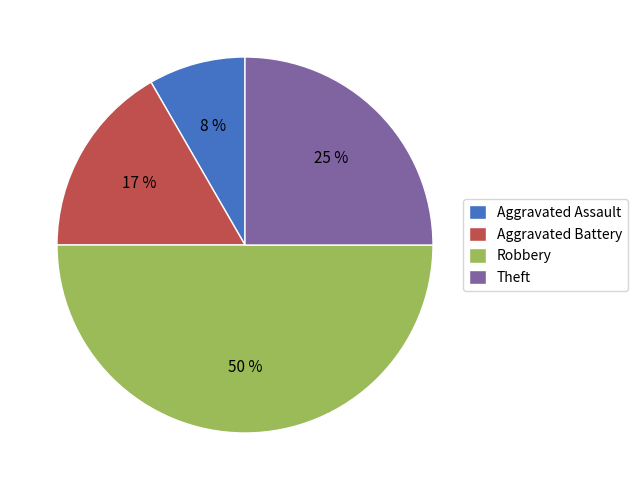

Is the sum of Aggravated Battery and Robbery greater than half?

Yes